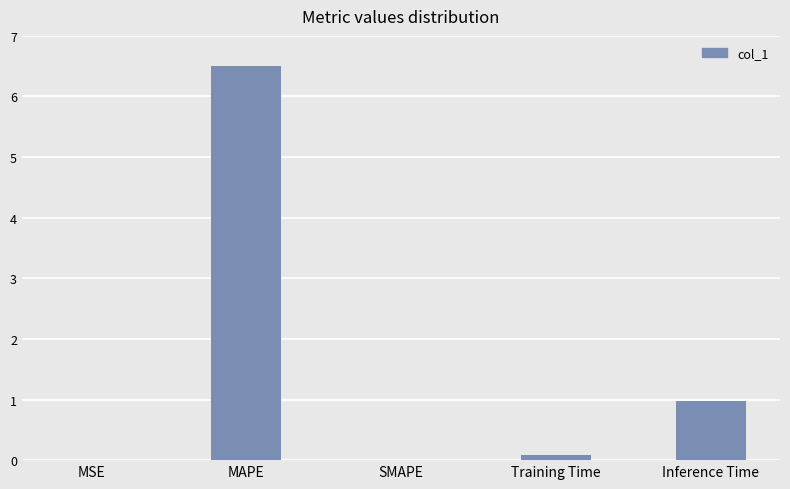

Which category has the highest value across all series?

MAPE